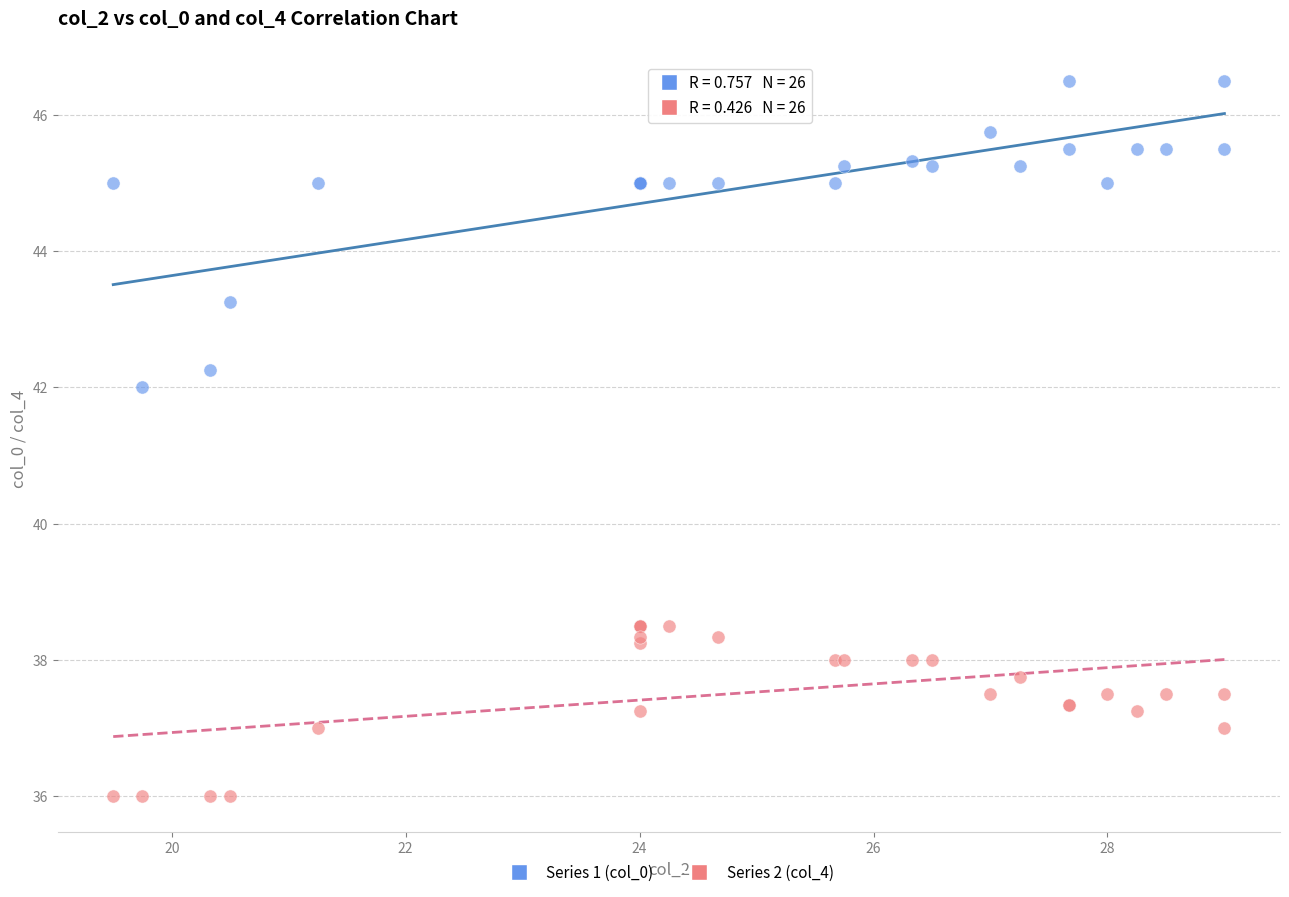

Across all series, what Y value is closest to 41?

42.0